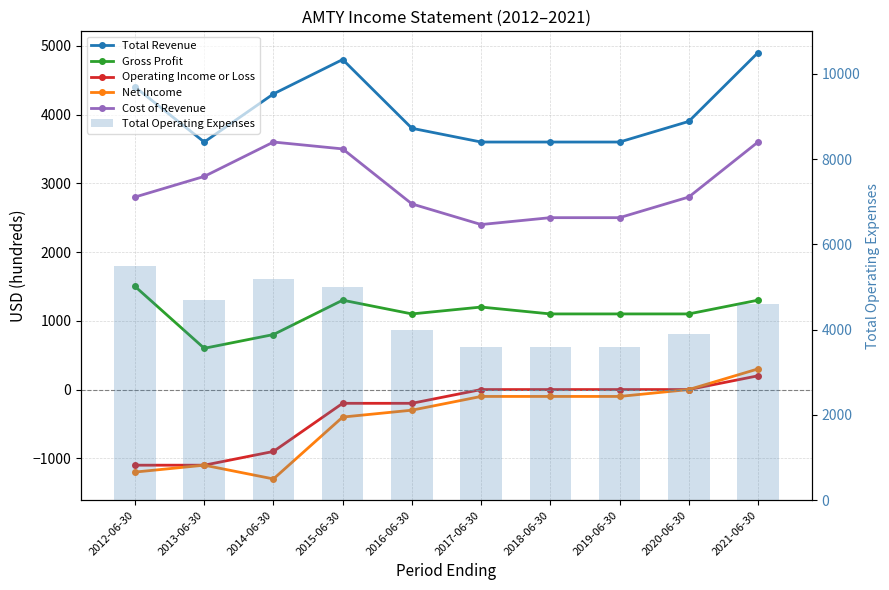

What is the value of the Total Operating Expenses bar at the 1st from the left?

5500